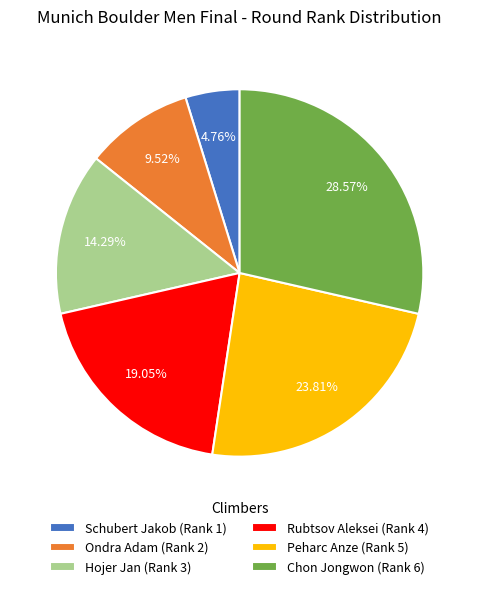

Count the number of slices in the pie.

6